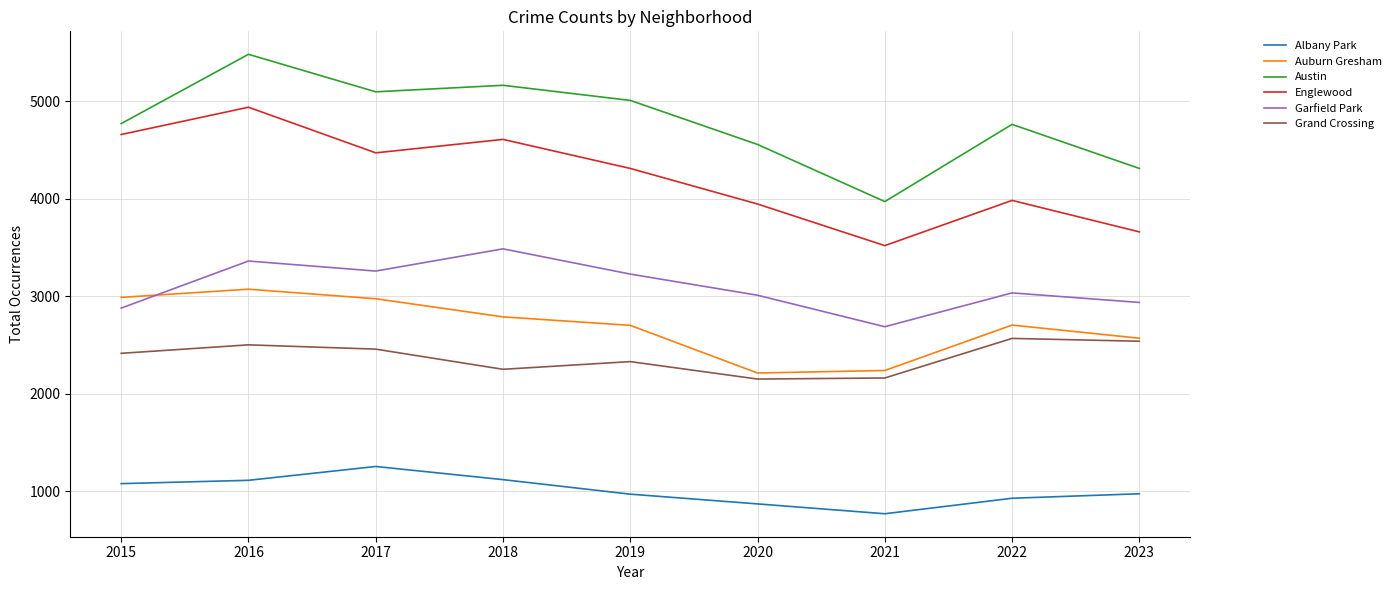

Which series has the largest total across all categories?

Austin